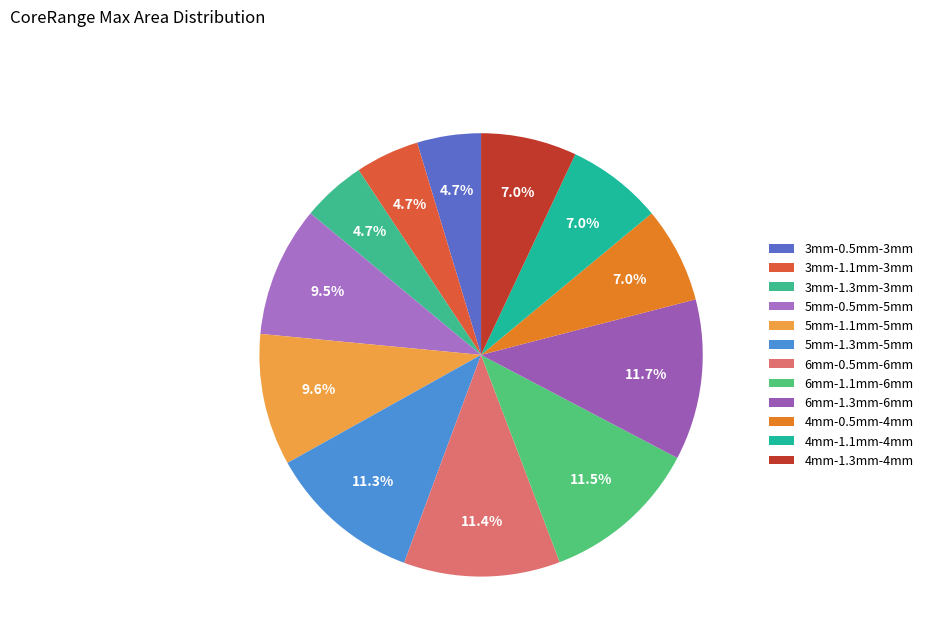

To the nearest percent, what is the difference between the 5mm-1.1mm-5mm and 4mm-1.1mm-4mm slice percentages?

3%